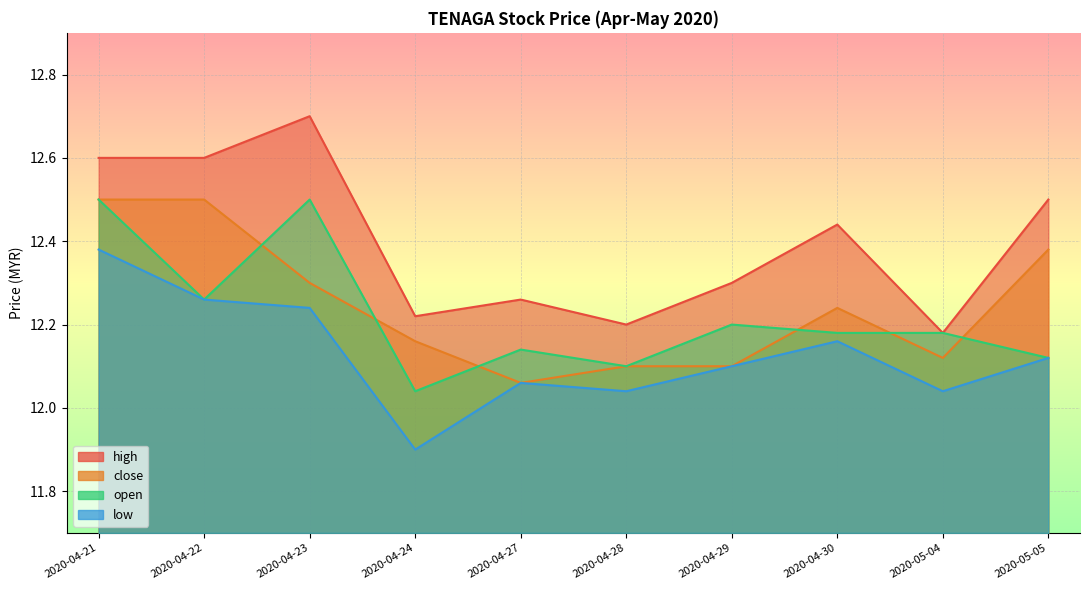

List the labels in order of close value, largest first.

2020-04-21, 2020-04-22, 2020-05-05, 2020-04-23, 2020-04-30, 2020-04-24, 2020-05-04, 2020-04-28, 2020-04-29, 2020-04-27